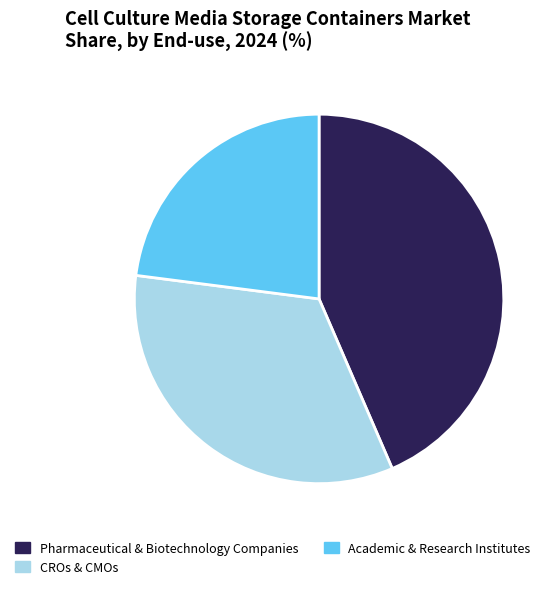

Is there a majority slice in this chart?

No